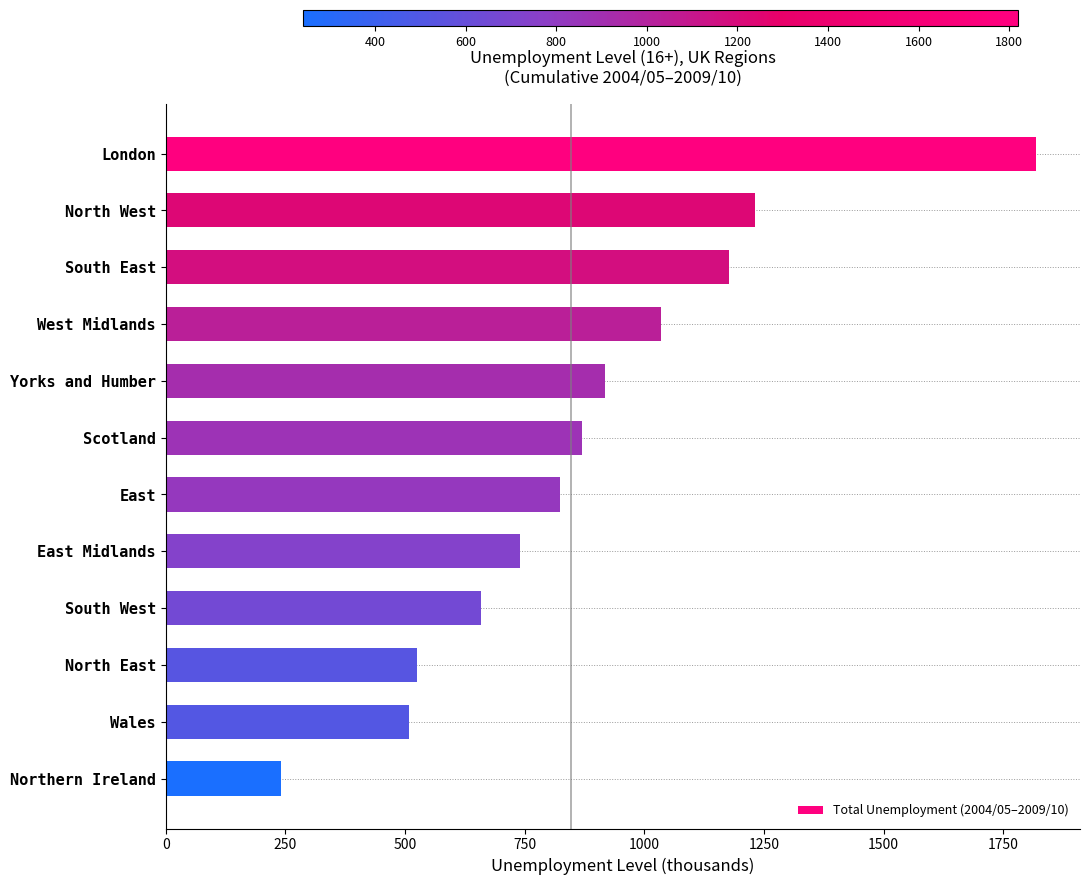

What is the greatest value displayed?

1819.5